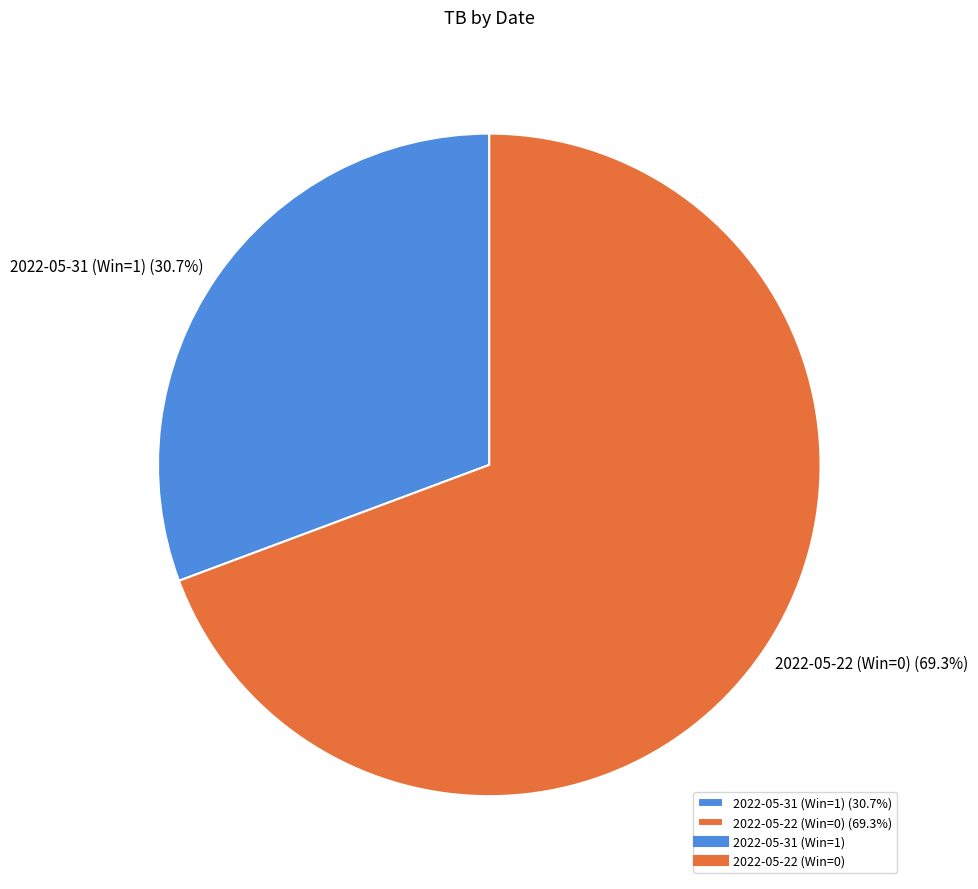

Is it true that 2022-05-31 (Win=1) is 21% of the pie?

False